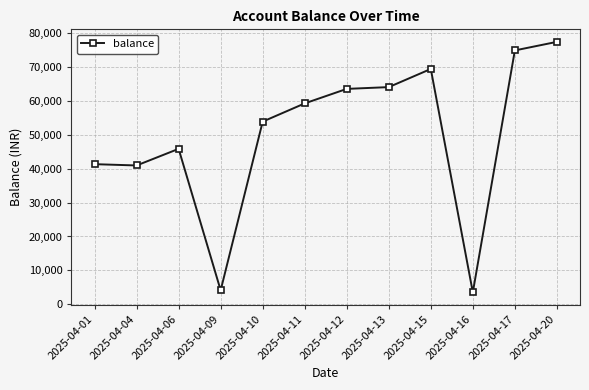

Is it true that the value at 2025-04-20 is 45750.5?

False